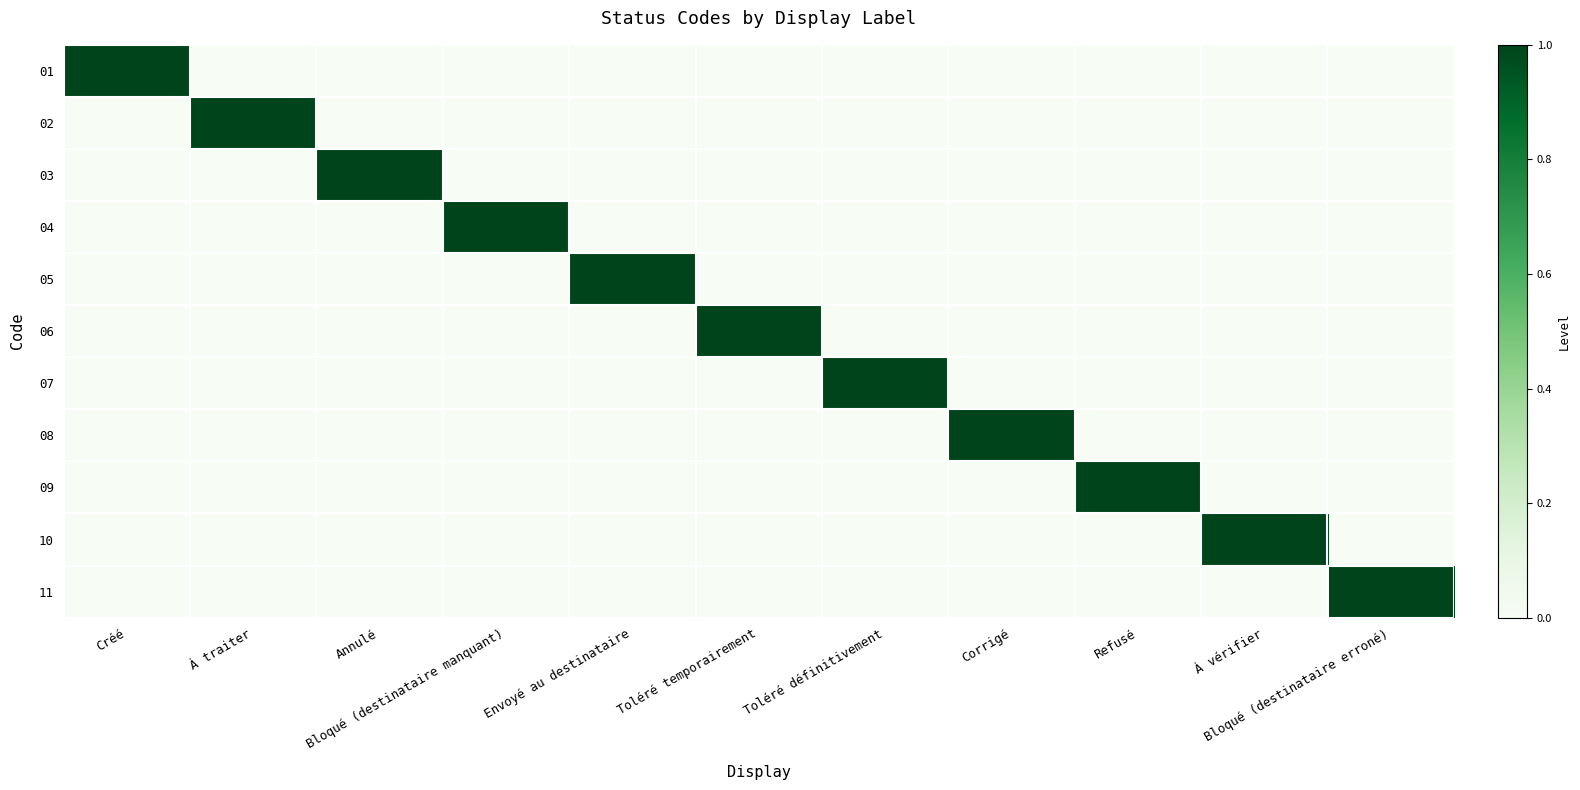

At Toléré temporairement, list the series in order from smallest to largest.

01, 02, 03, 04, 05, 07, 08, 09, 10, 11, 06